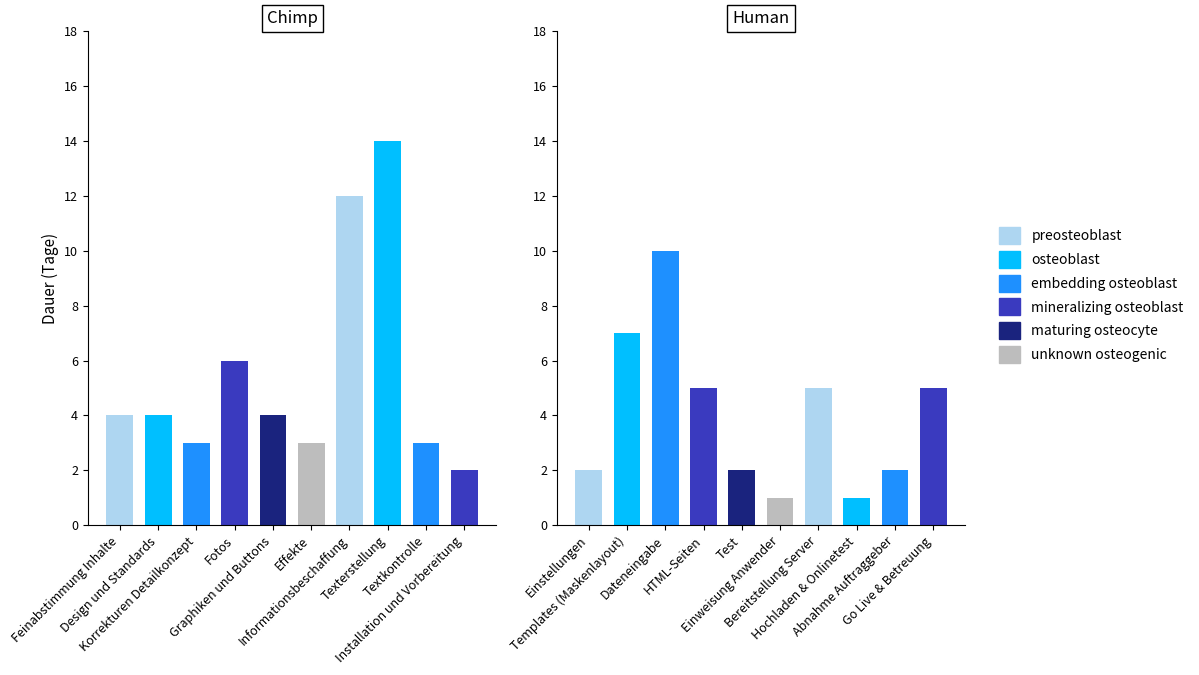

What is the difference between the values at Test and Graphiken und Buttons?

2